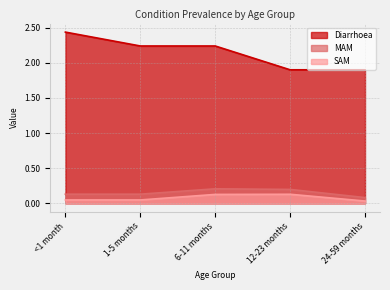

What are all the series names shown in the legend?

Diarrhoea, MAM, SAM